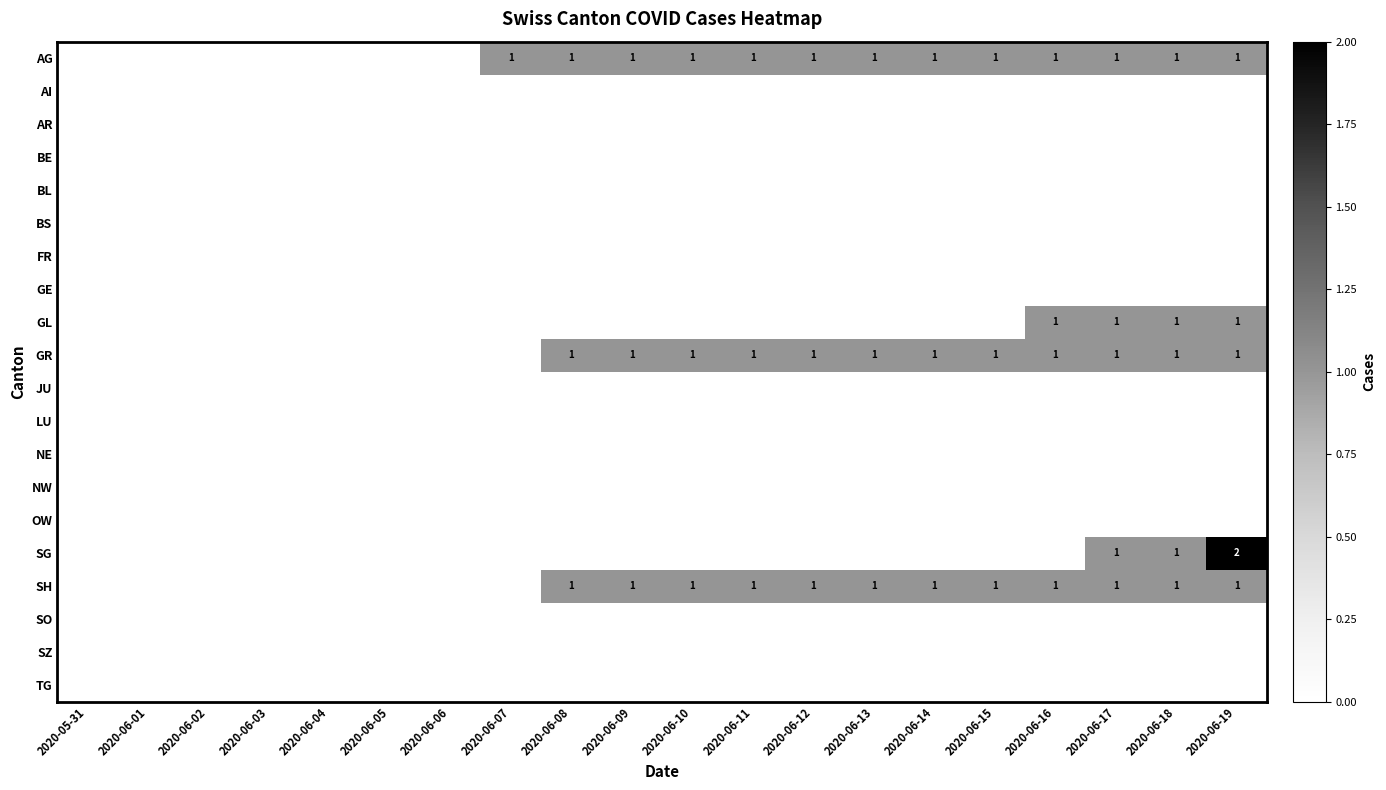

Between 2020-06-02 and 2020-06-04, which is larger?

2020-06-02